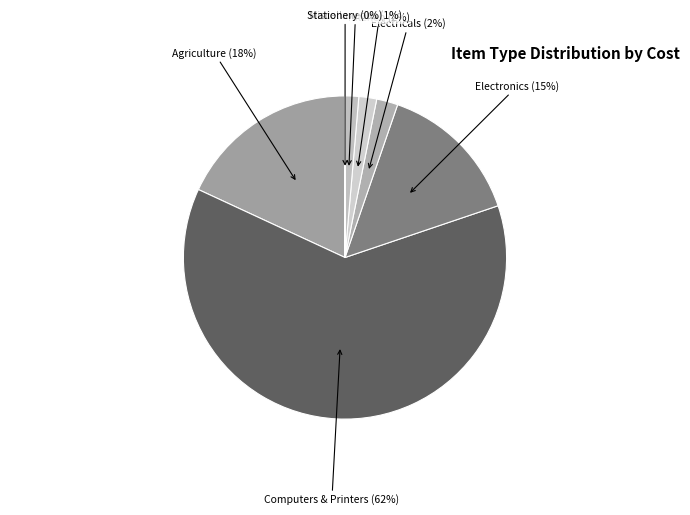

Is it true that Computers & Printers is 62% of the pie?

True